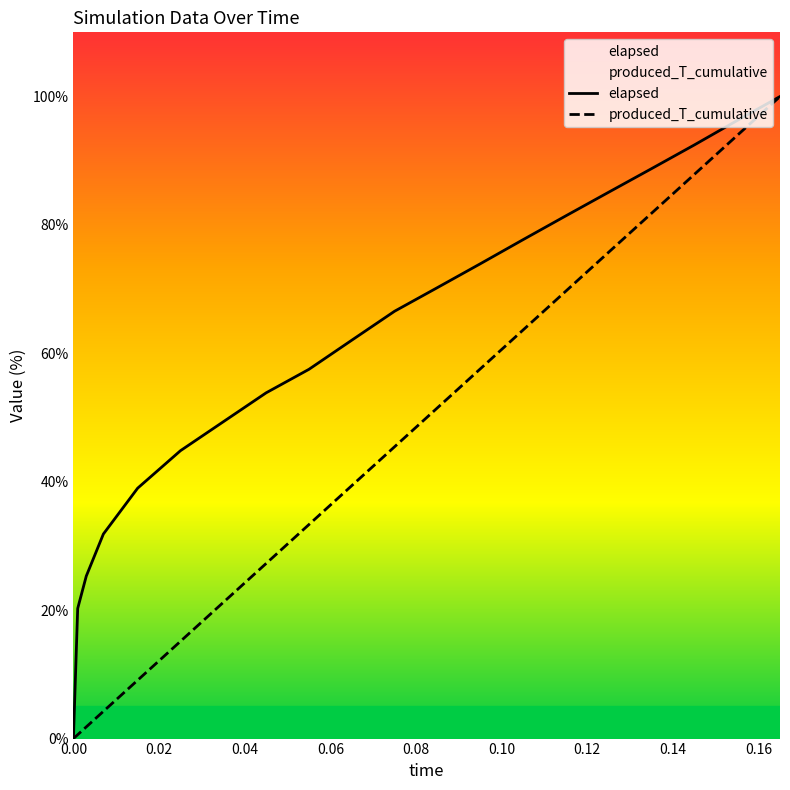

Does the chart have visible grid lines?

No